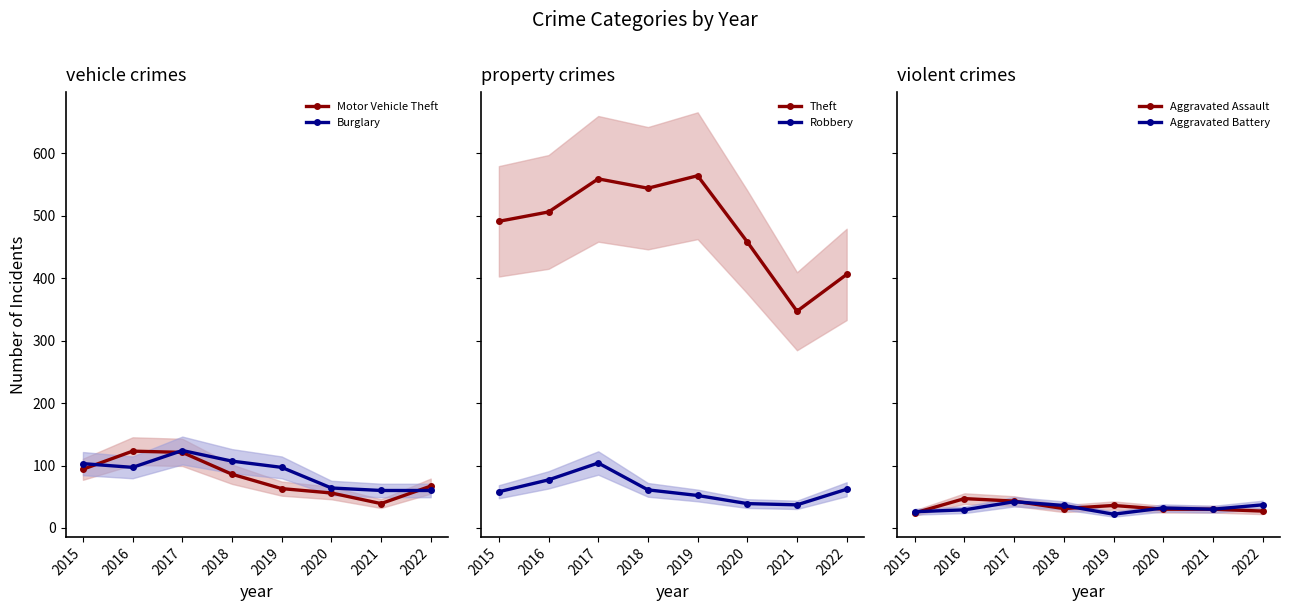

True or false: Motor Vehicle Theft and Robbery cross at least once.

False